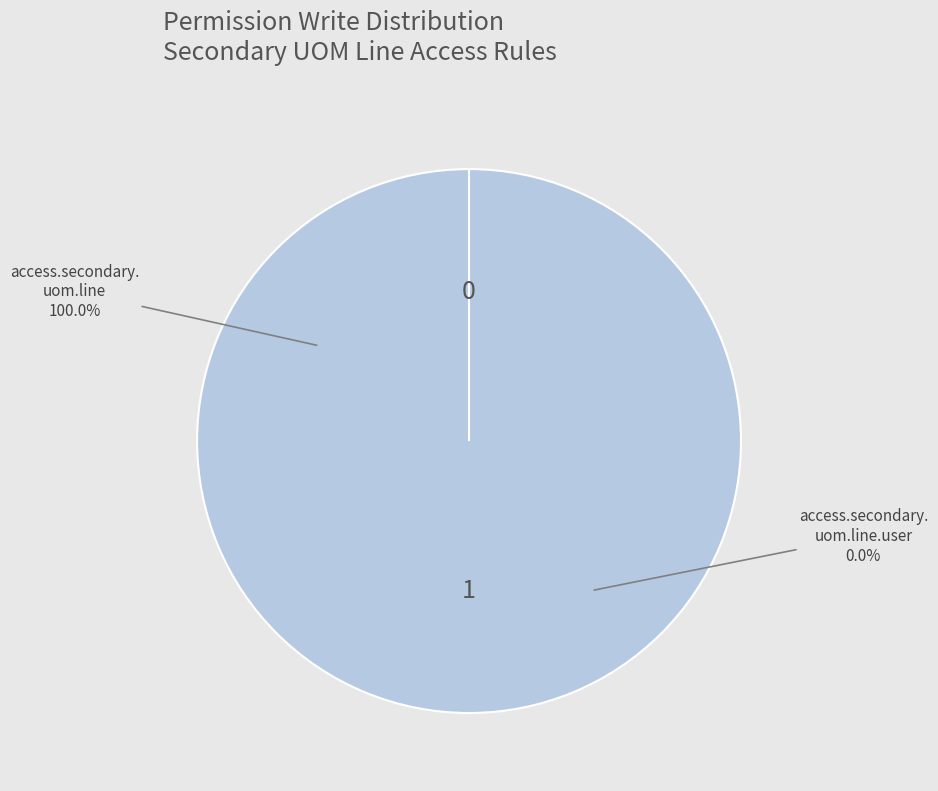

What is the smallest slice in the pie chart?

access.secondary.uom.line.user